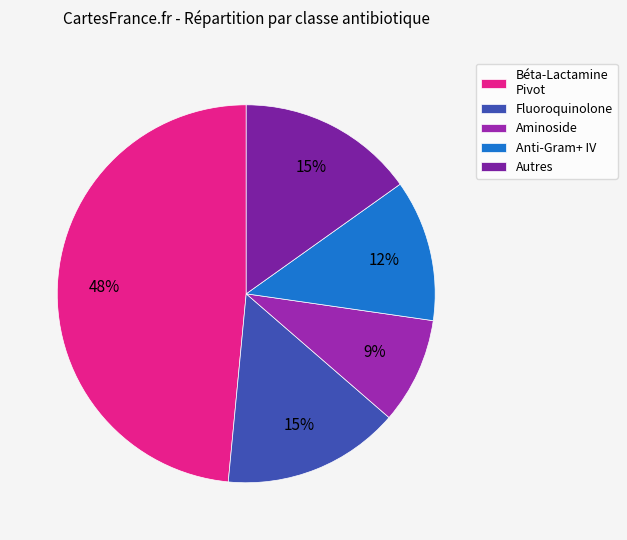

Is there a majority slice in this chart?

No